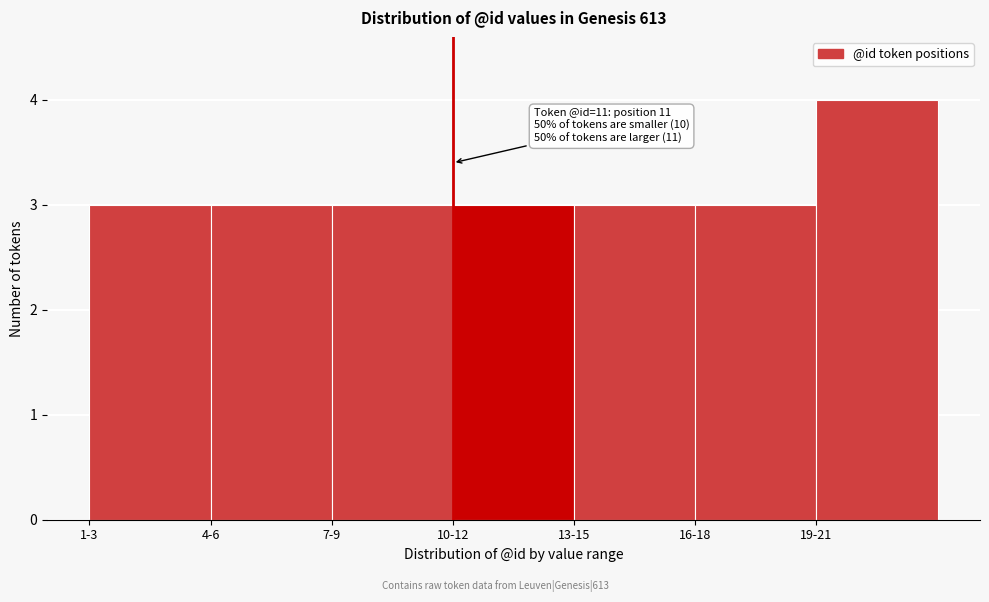

Reading left to right, transcribe all the data shown in this chart.

1-3=3	4-6=3	7-9=3	10-12=3	13-15=3	16-18=3	19-21=4